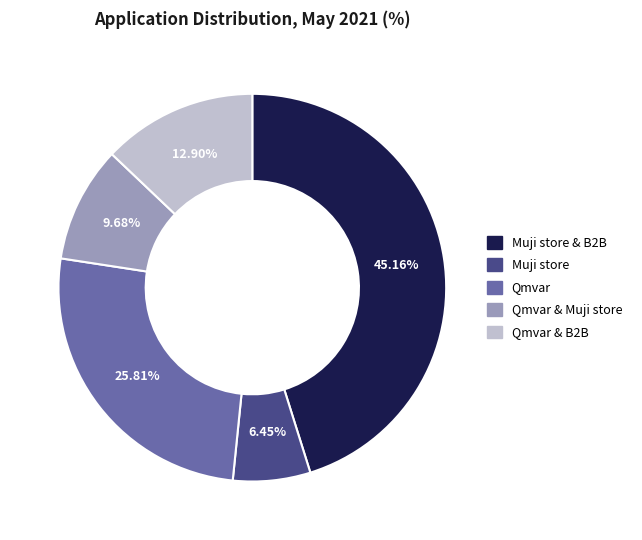

Is there any slice that represents more than half of the pie?

No